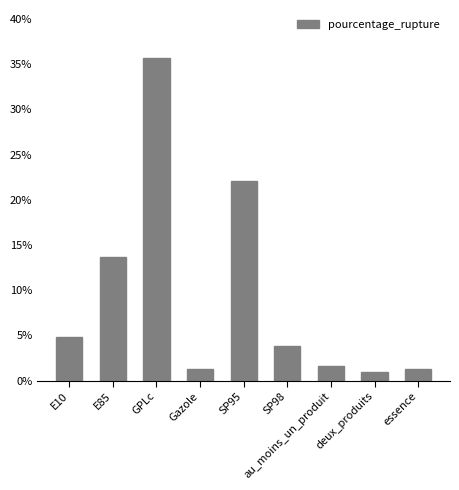

What is the average value?

9.5